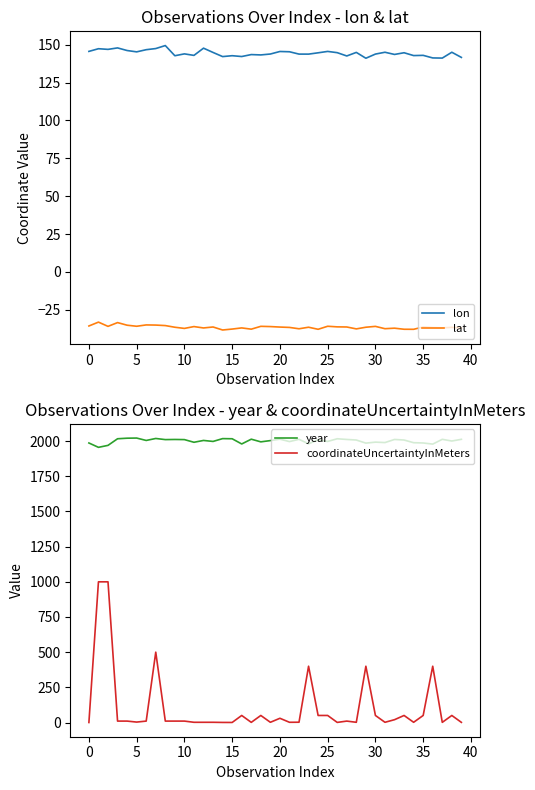

True or false: year and lat intersect in this chart.

False